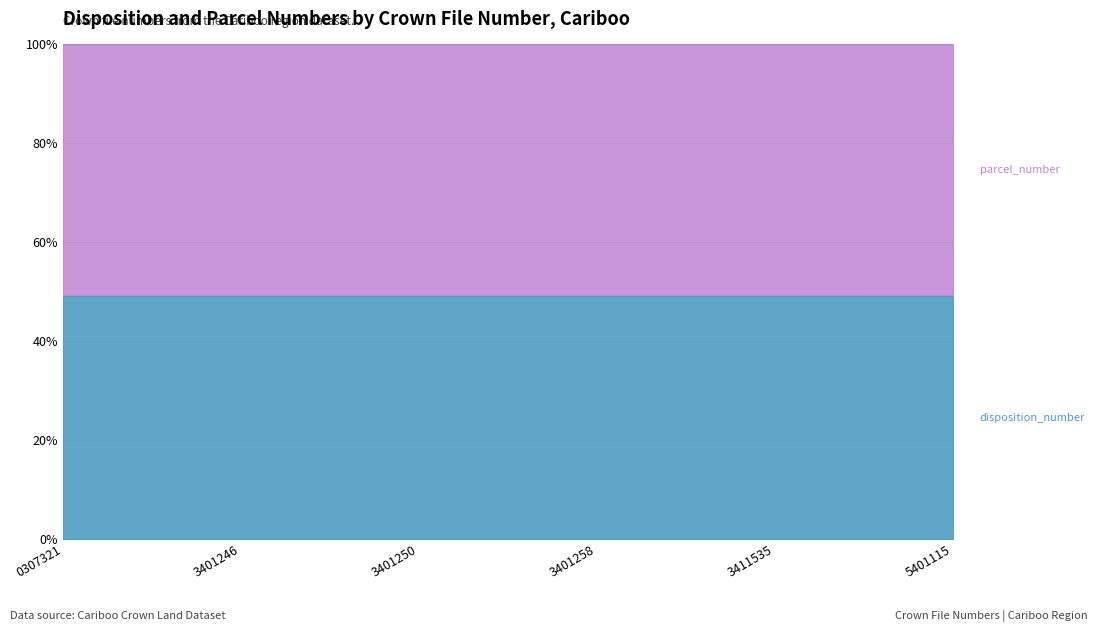

Reading left to right, list all the values displayed in this chart.

0307321=49.1	3401246=49.1	3401250=49.1	3401258=49.1	3411535=49.1	5401115=49.1